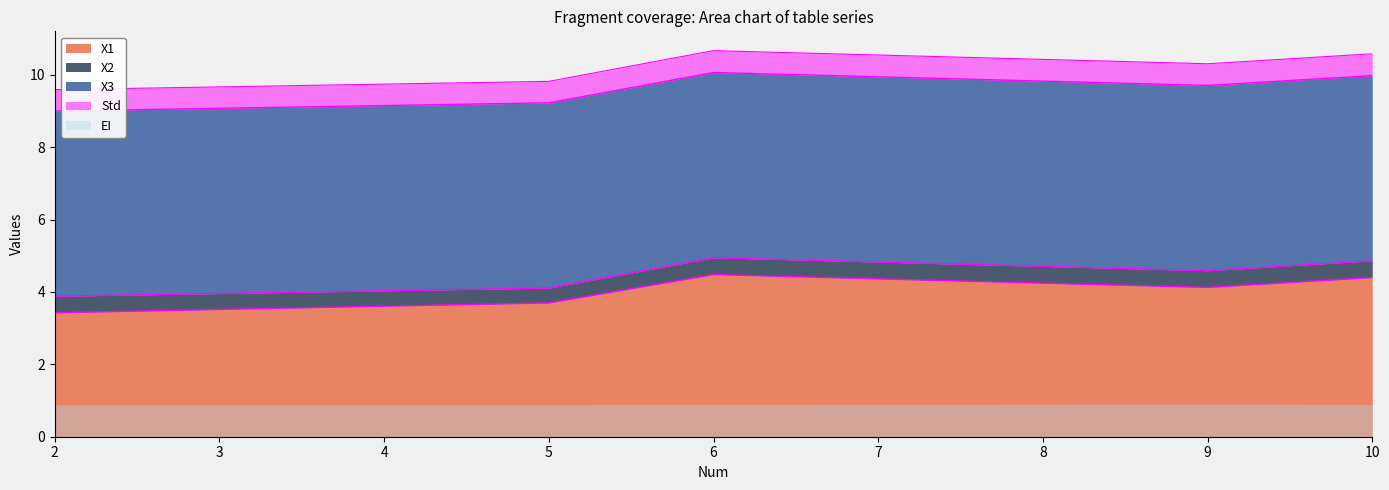

True or false: Std has more than 1 interior local peaks.

False